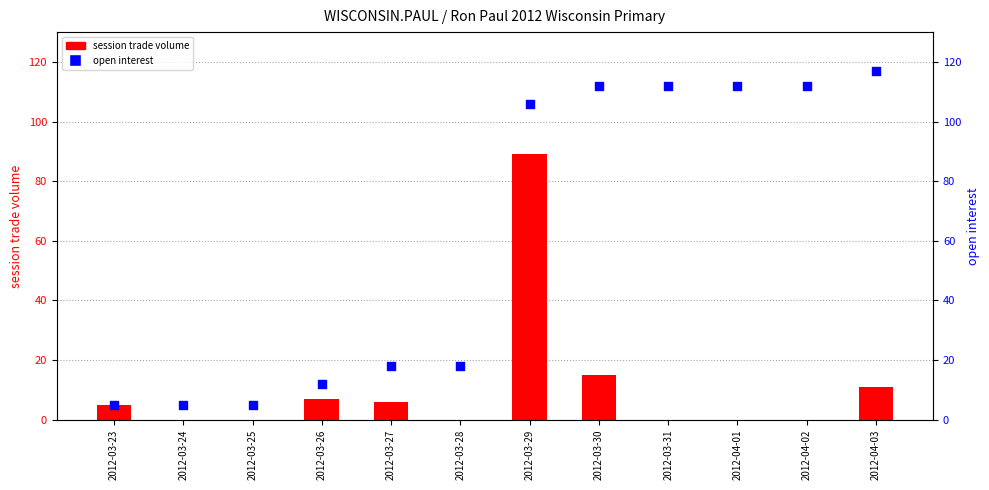

At which category is the sum across all series the highest?

2012-03-29